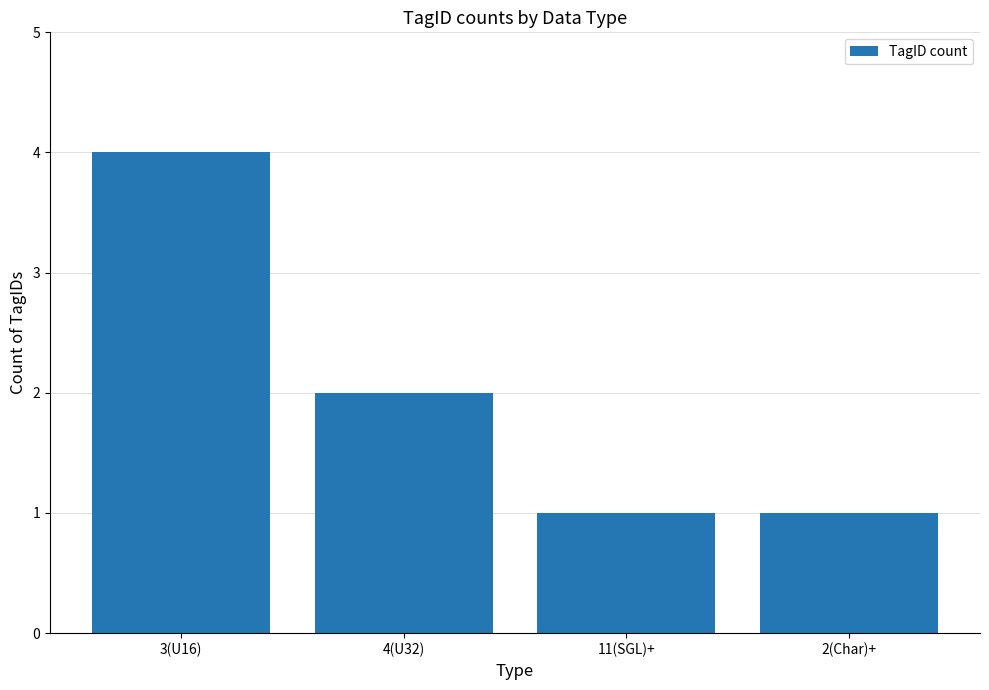

Reading left to right, what are all the values shown in this chart?

3(U16)=4	4(U32)=2	11(SGL)+=1	2(Char)+=1